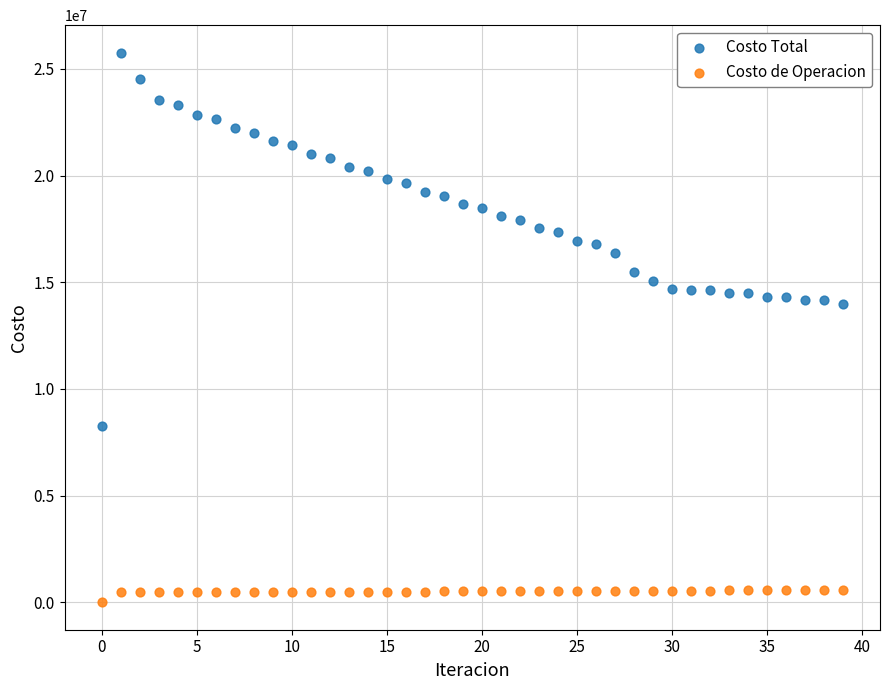

Which series has the widest spread of Y values?

Costo Total